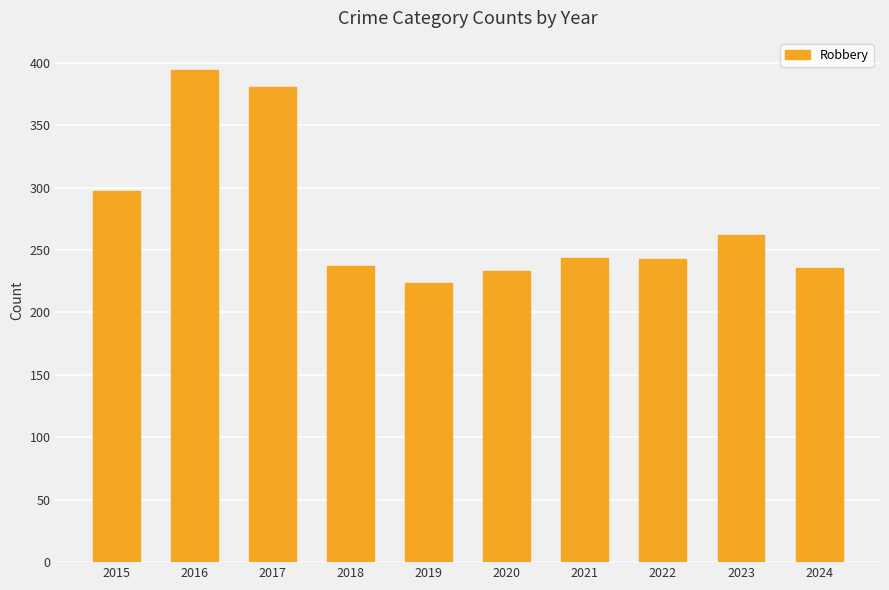

What is the change in value from 2022 to 2023?

+19